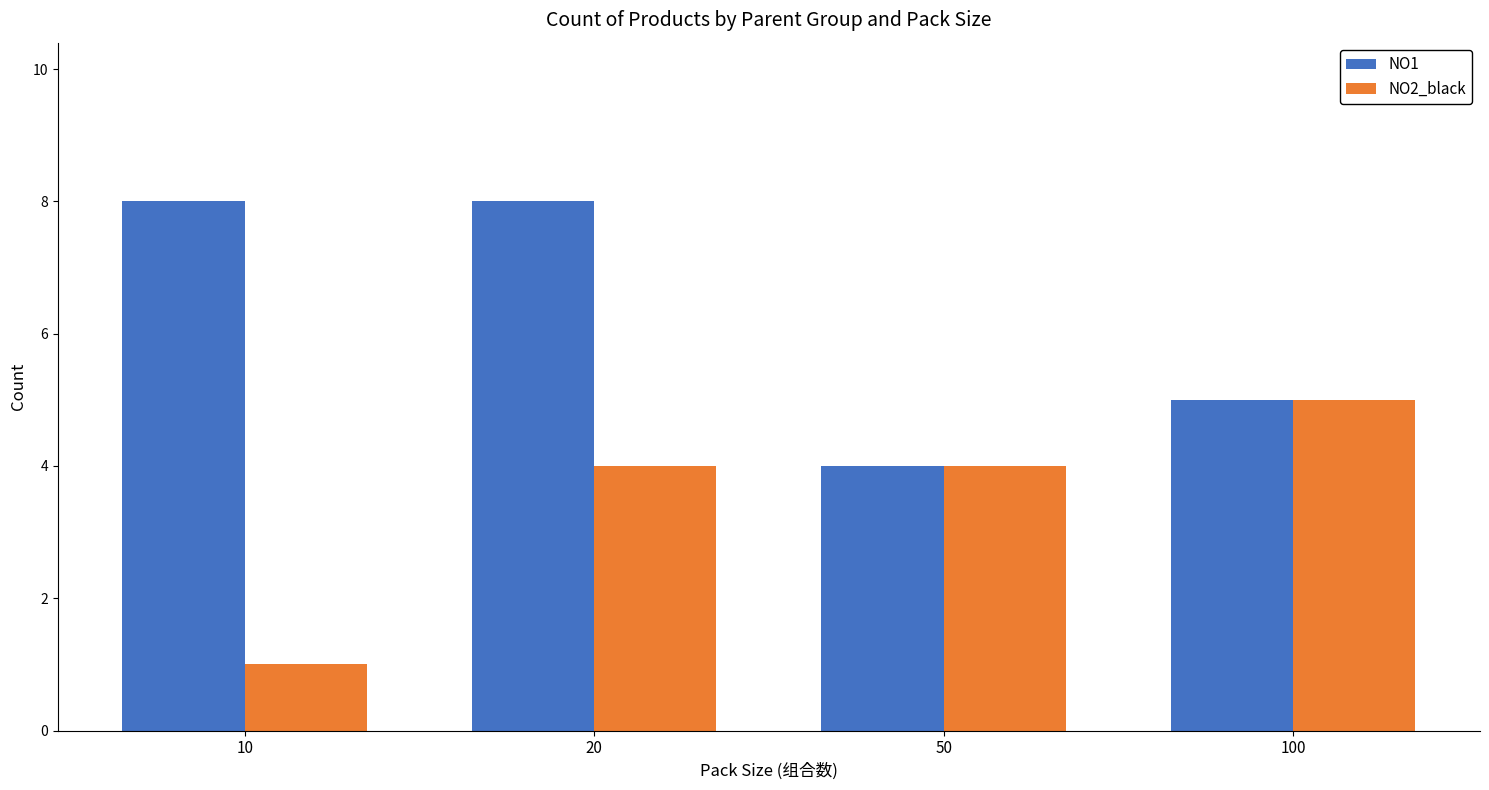

Rank the series by their average value, from highest to lowest.

NO1, NO2_black